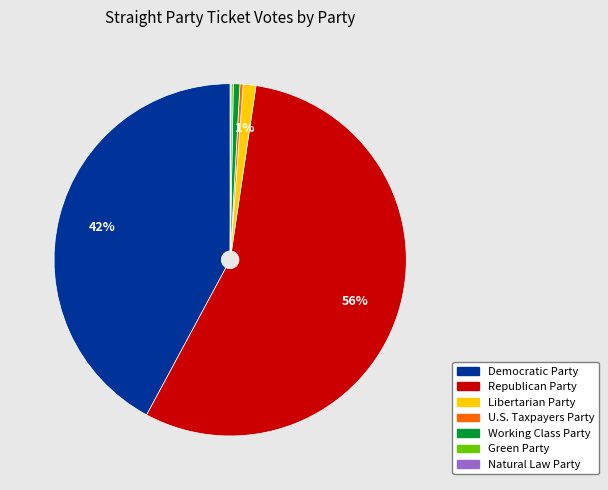

Is Republican Party the majority of the pie?

Yes